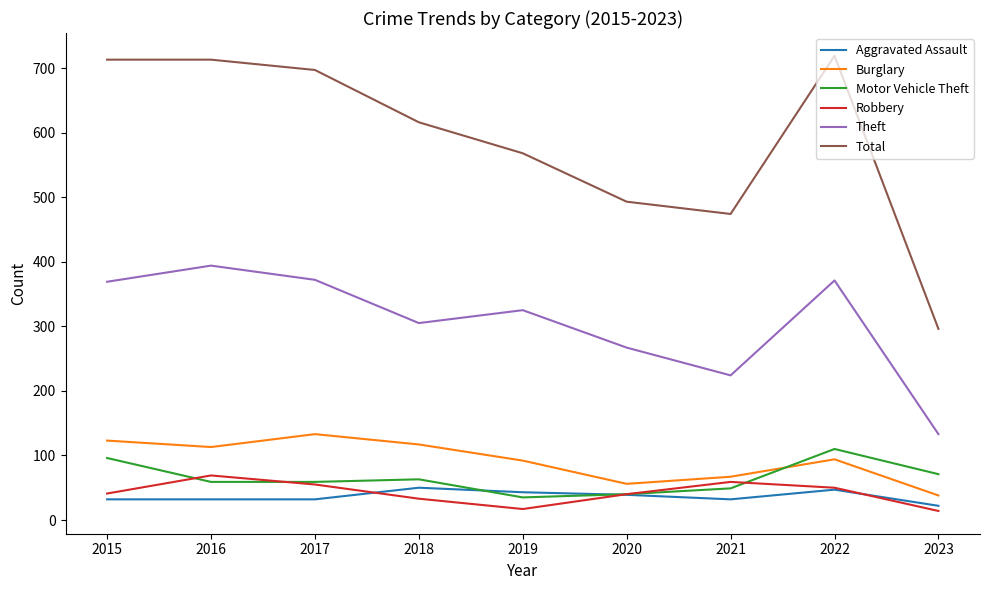

What are all the series names shown in the legend?

Aggravated Assault, Burglary, Motor Vehicle Theft, Robbery, Theft, Total